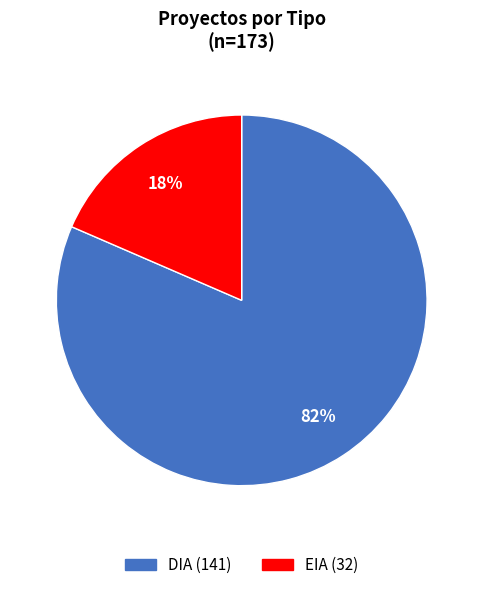

Does DIA account for over 50% of the chart?

Yes